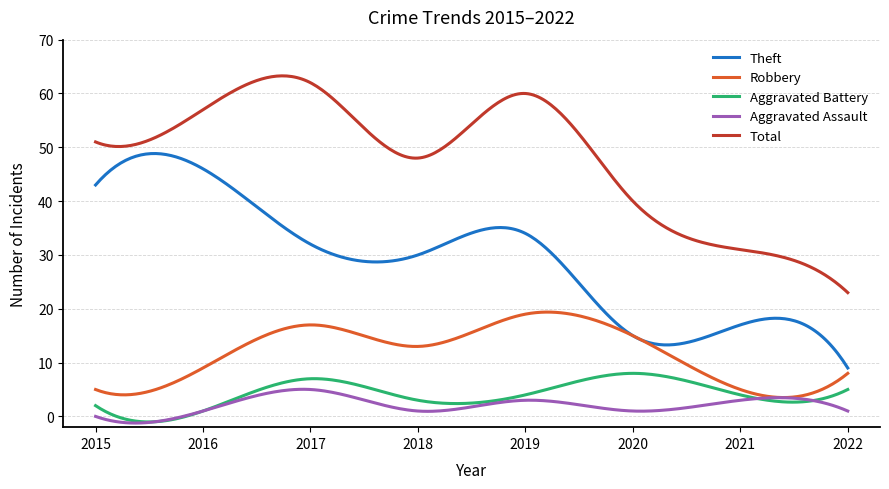

How many series are shown in this chart?

5